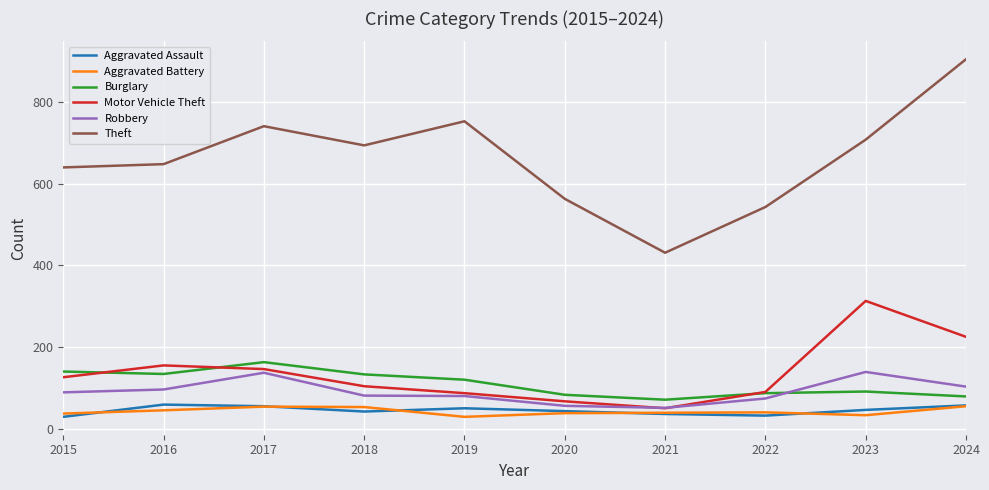

Which category has the lowest value in the Theft series?

2021